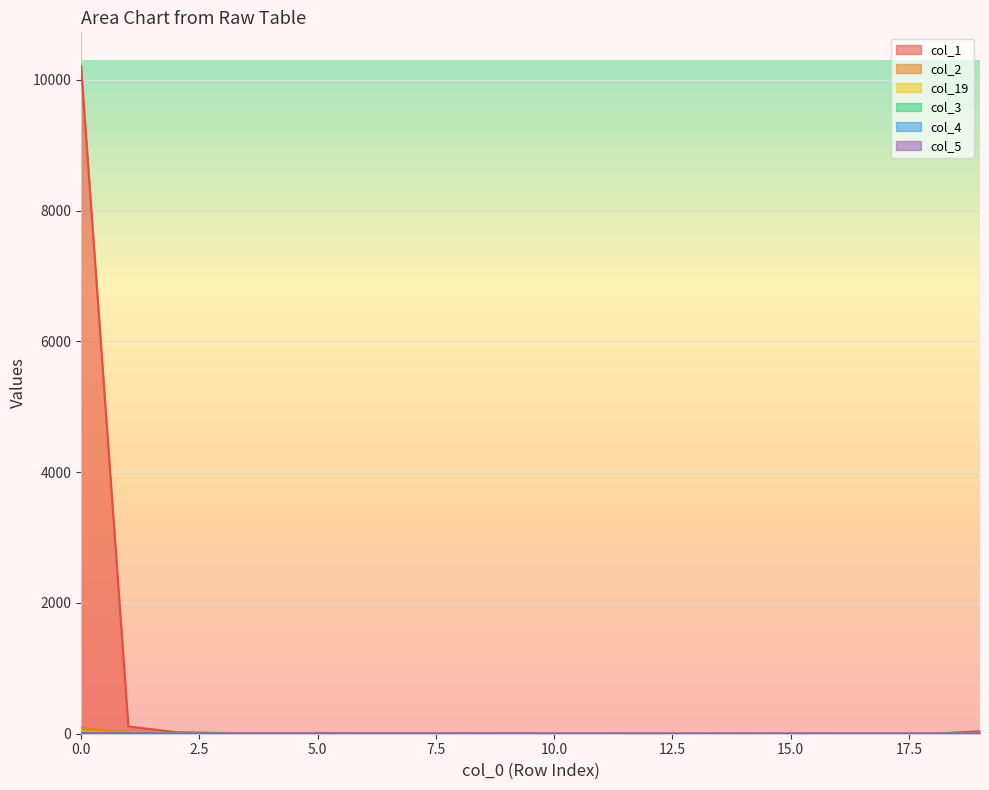

How many positive values does the col_19 series have?

7